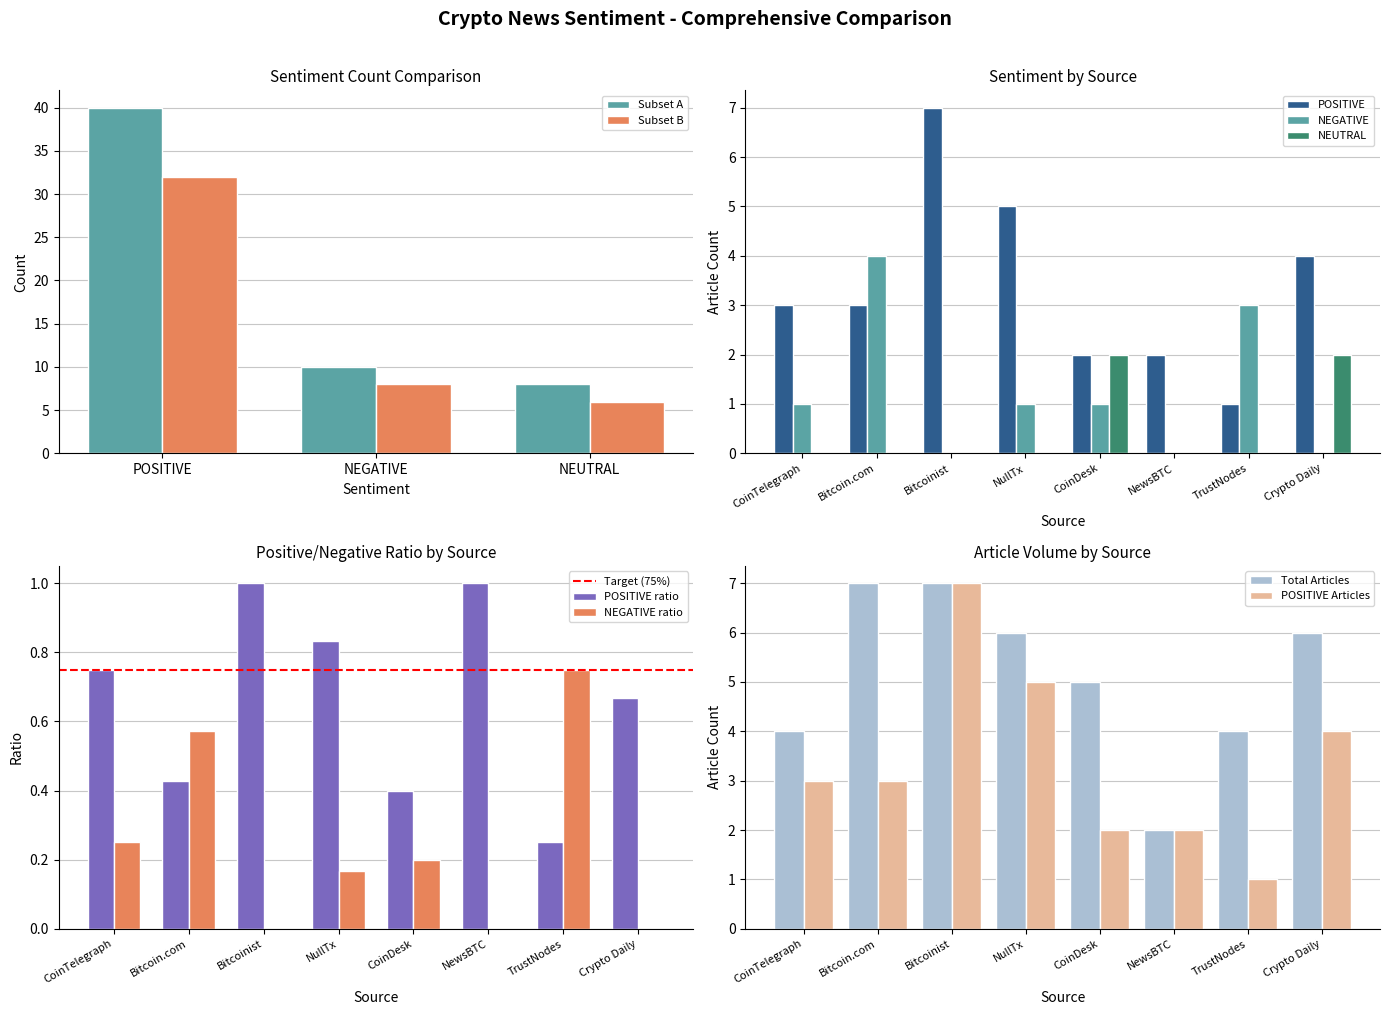

What are all the series names shown in the legend?

POSITIVE, NEGATIVE, NEUTRAL